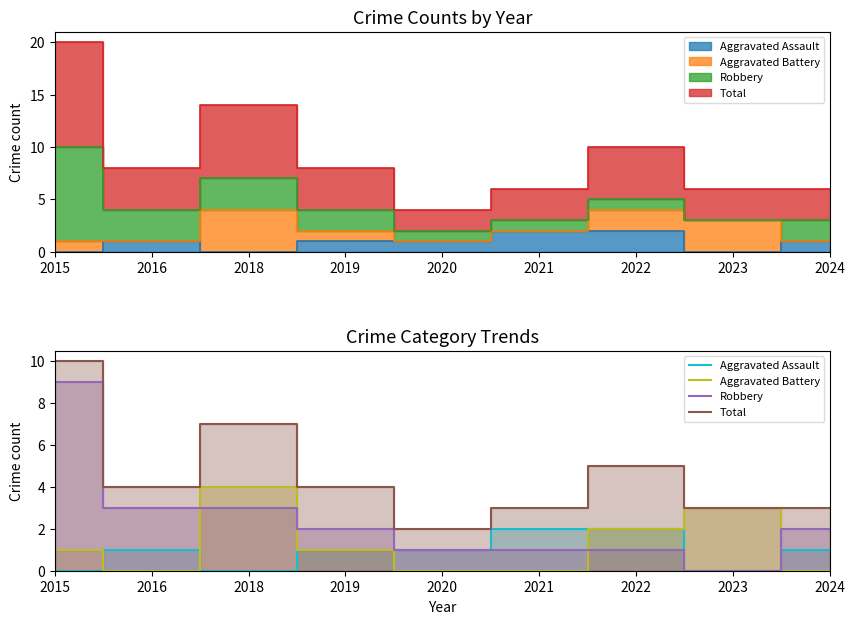

Which has a higher value, 2021 or 2019?

2021